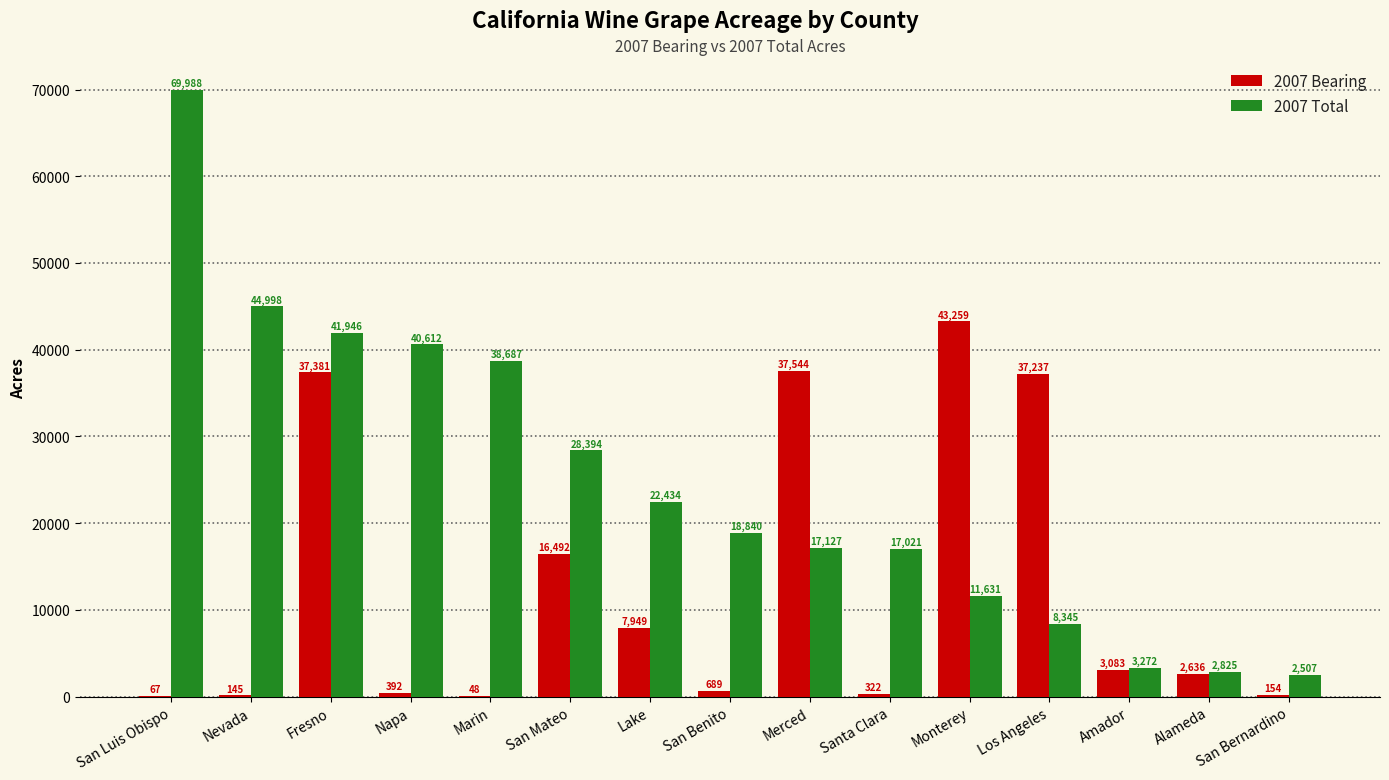

How many groups of bars are there?

15